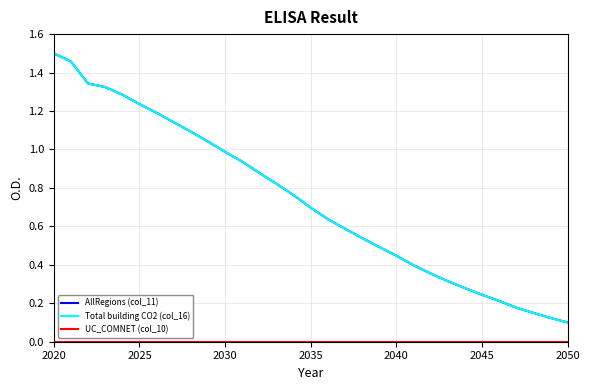

Which series has the largest total across all categories?

AllRegions (col_11)